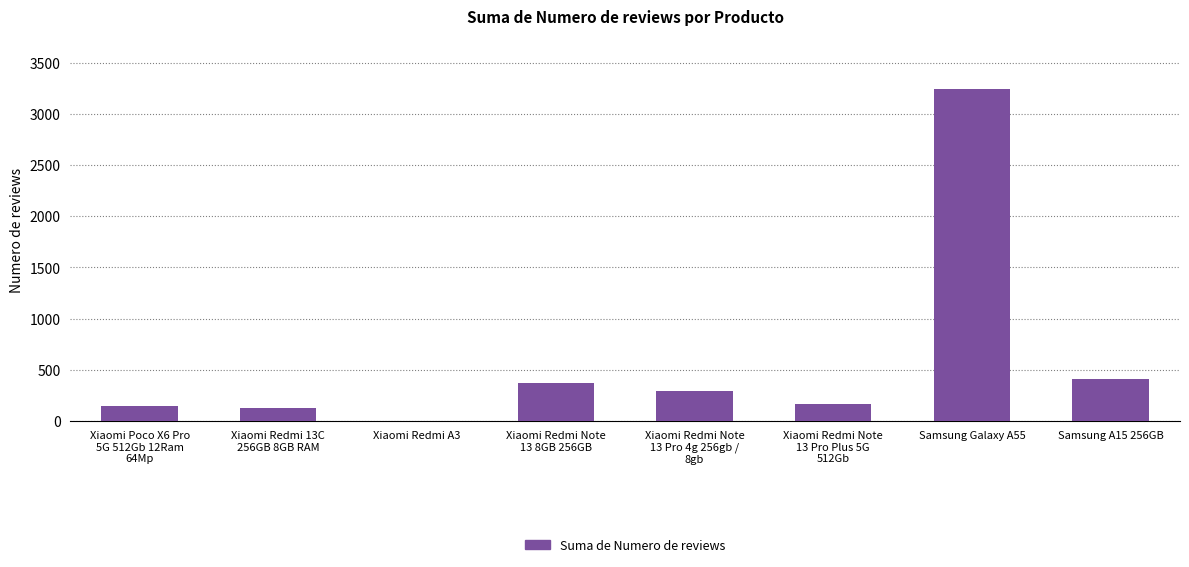

What is the ratio of the value at Xiaomi Redmi 13C
256GB 8GB RAM to the value at Samsung A15 256GB?

0.3